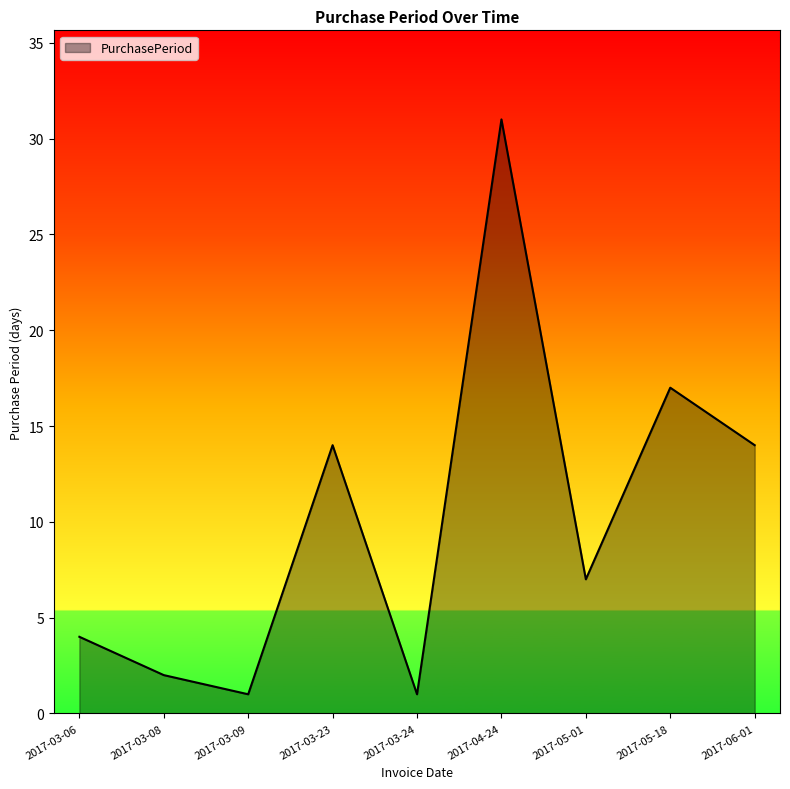

Reading right to left, what are all the values shown in this chart?

14	17	7	31	1	14	1	2	4